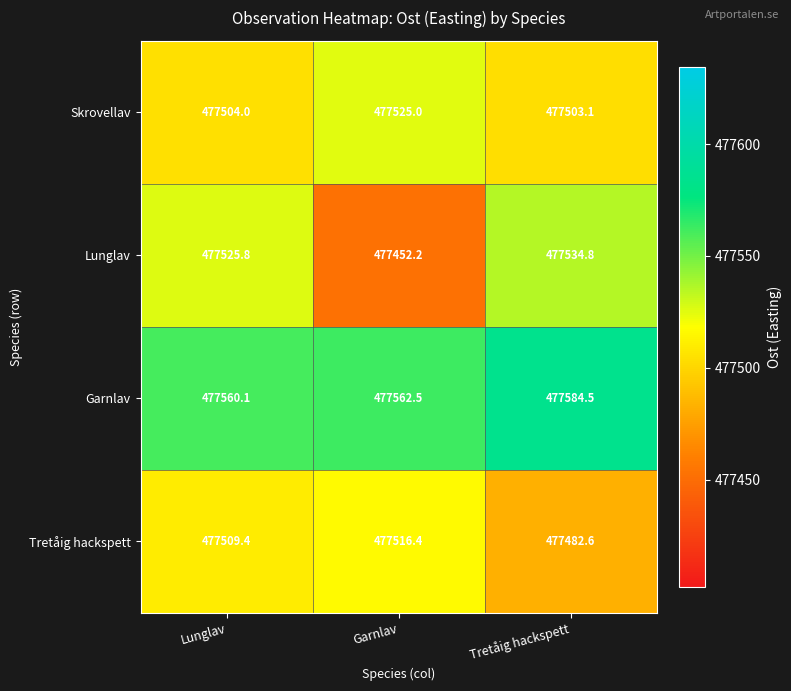

Reading left to right, transcribe all the data shown in this chart.

Skrovellav: Lunglav=477504.0	Garnlav=477525.0	Tretåig hackspett=477503.1
Lunglav: Lunglav=477525.8	Garnlav=477452.2	Tretåig hackspett=477534.8
Garnlav: Lunglav=477560.1	Garnlav=477562.5	Tretåig hackspett=477584.5
Tretåig hackspett: Lunglav=477509.4	Garnlav=477516.4	Tretåig hackspett=477482.6